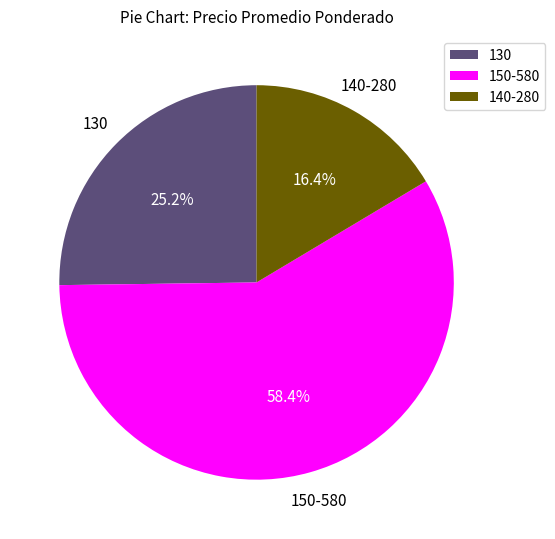

What percentage do 130 and 150-580 together represent?

83.6%